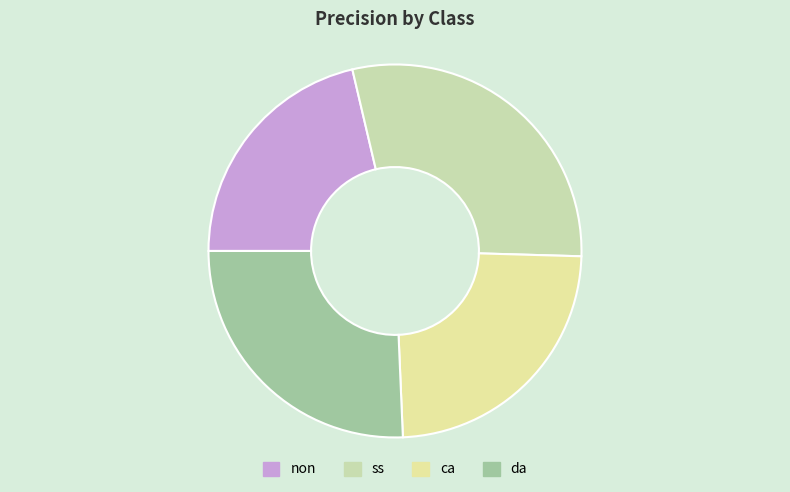

What percentage is the ca slice, to the nearest percent?

24%